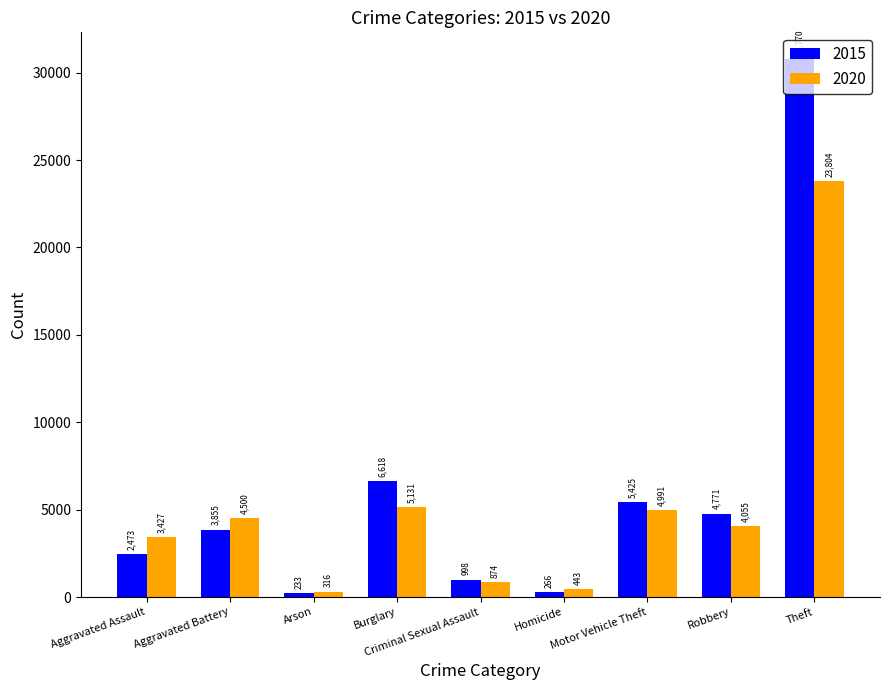

Is it true that 2020 equals 9063 at Burglary?

False